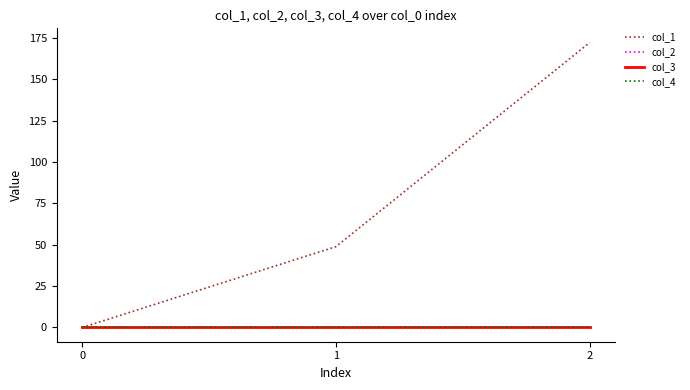

At how many categories does at least one series exceed 26?

2